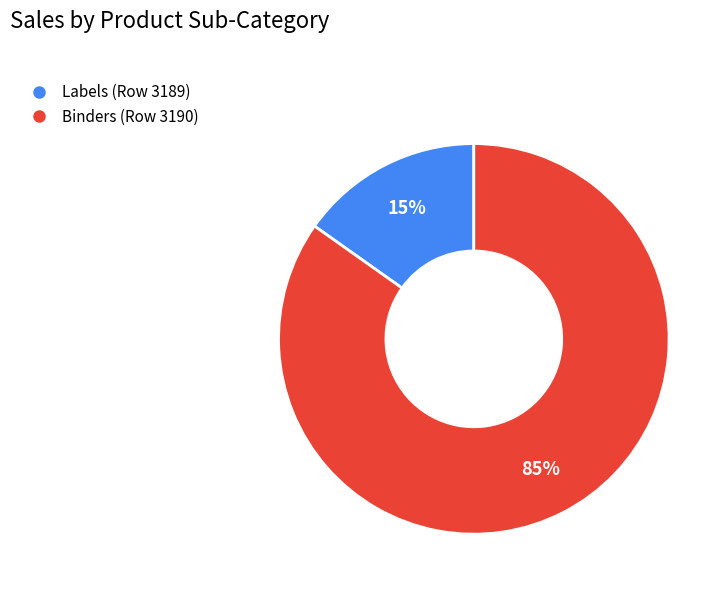

True or false: Binders (Row 3190) accounts for 85% of the total.

True